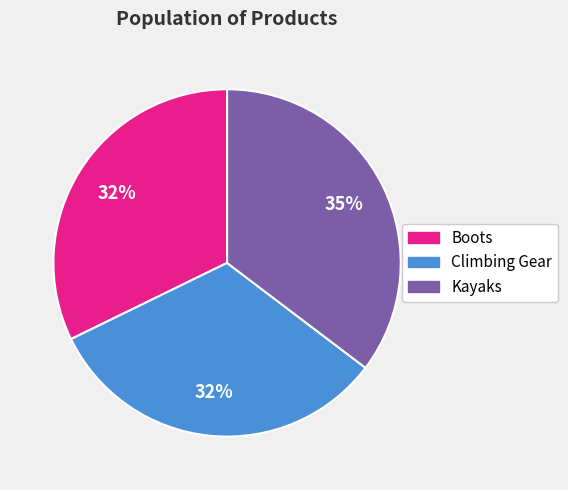

Which category has the biggest portion of the pie?

Kayaks